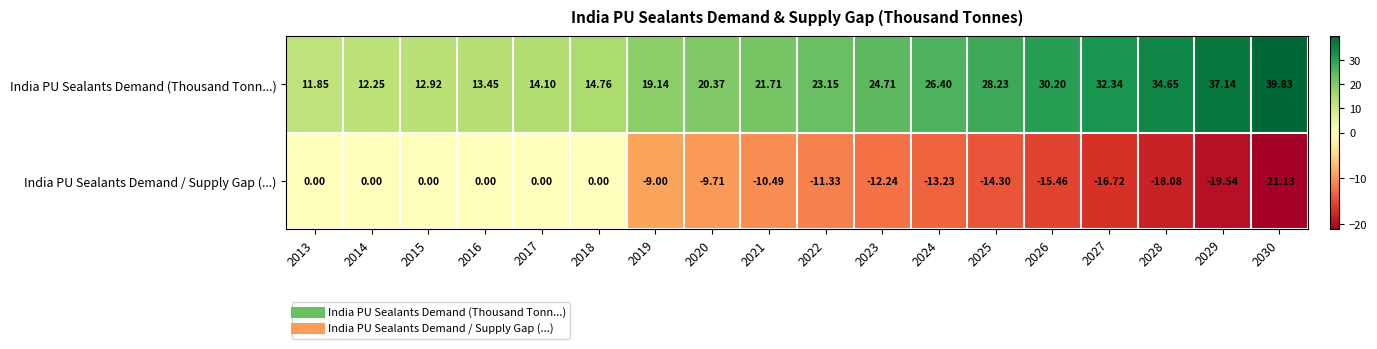

Between 2014 and 2030, which series saw the biggest shift?

India PU Sealants Demand (Thousand Tonn...)